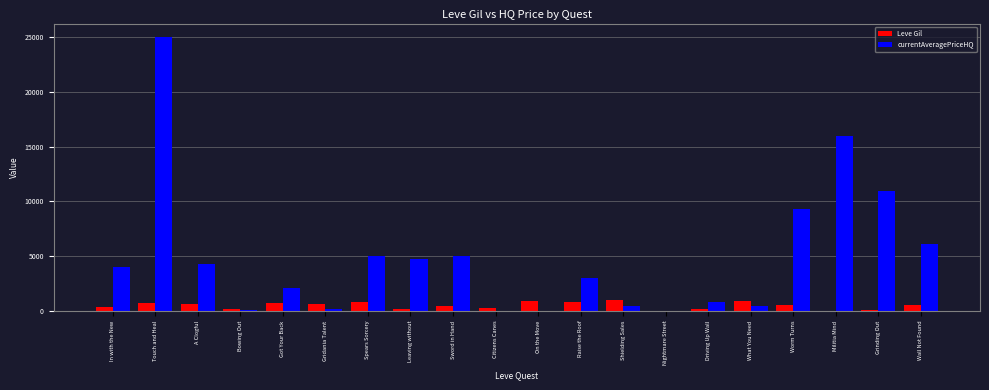

Are the bars grouped side by side (vs. stacked)?

Yes